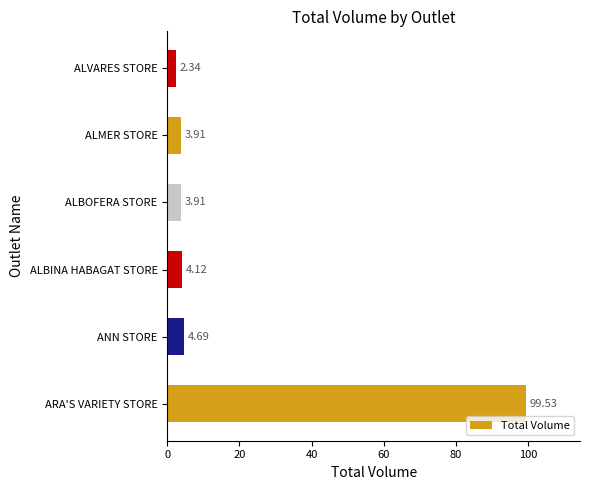

How many values are below 4?

3